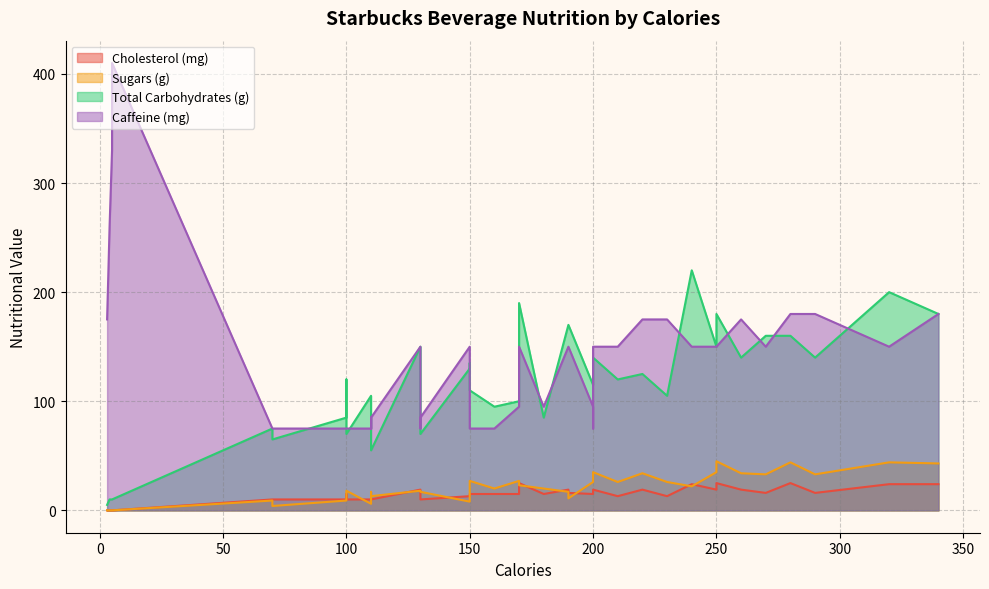

At which label does Caffeine (mg) first exceed 150?

3